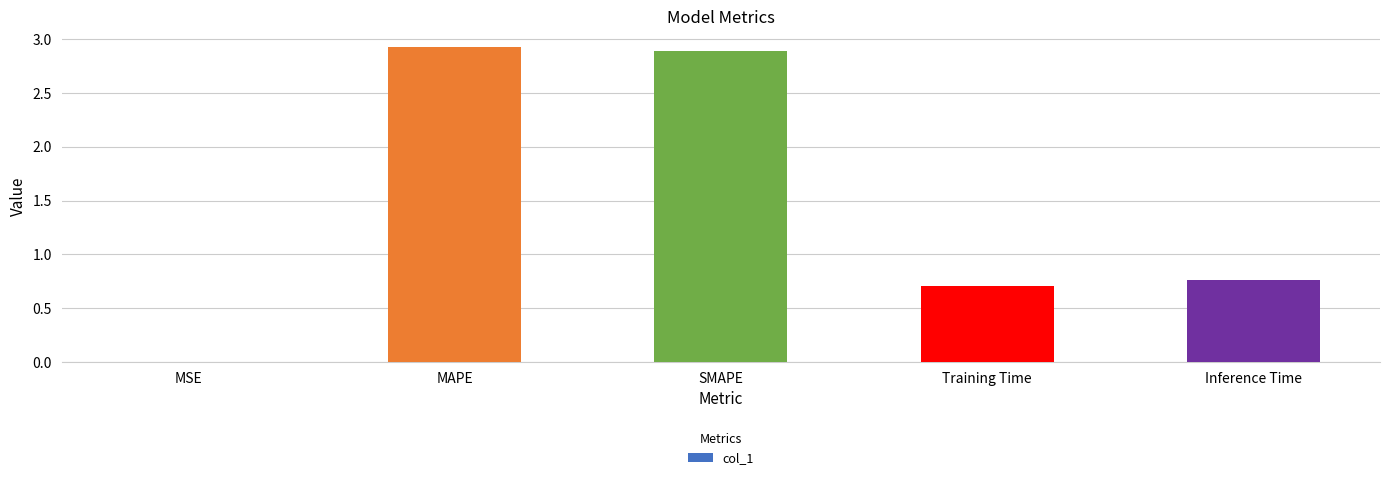

How many series are shown in this chart?

1